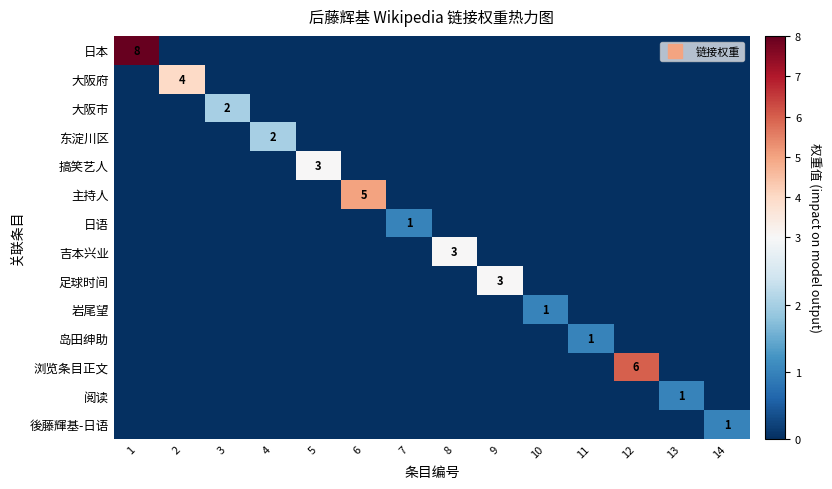

Which series changed the most between 4 and 8?

吉本兴业